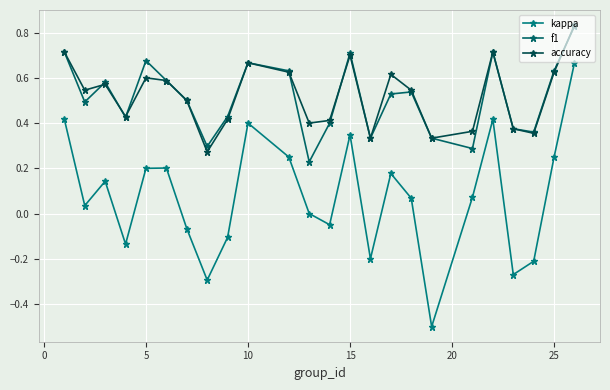

Does the chart have visible grid lines?

Yes